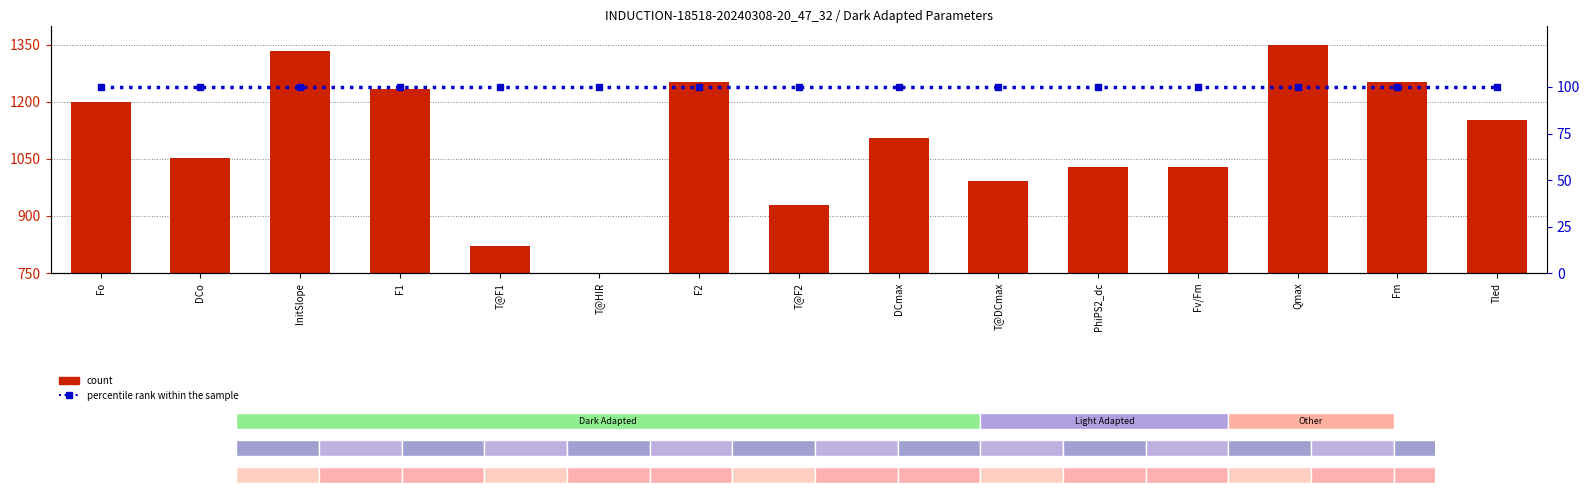

Is the value of percentile rank within the sample at DCo greater than the value of count at T@DCmax?

No